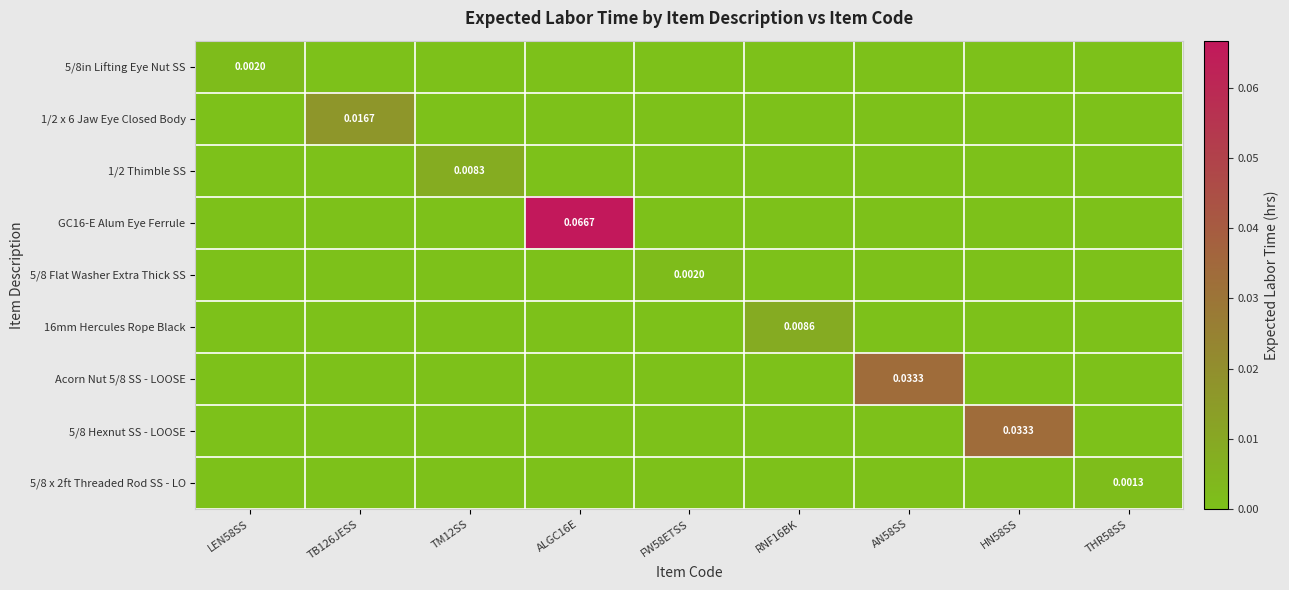

Which series changed the most between FW58ETSS and RNF16BK?

16mm Hercules Rope Black